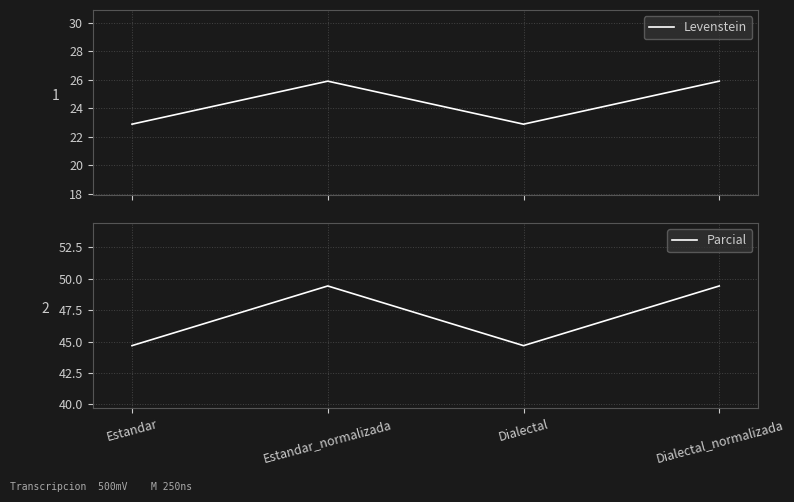

True or false: Levenstein has more than 2 points higher than both neighbors.

False